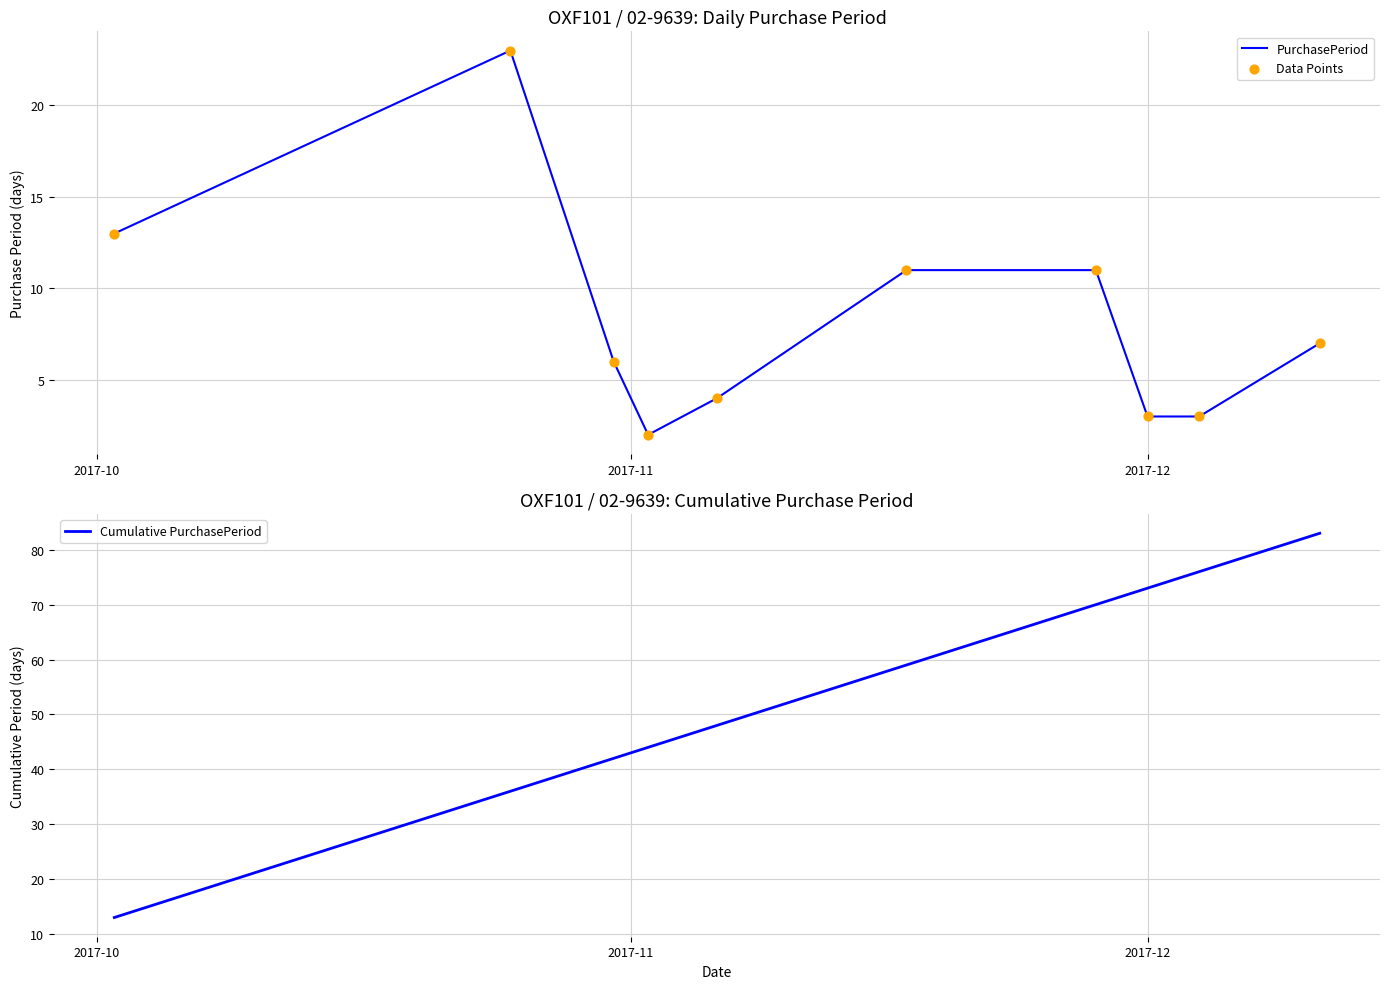

Which series has the largest total across all categories?

Cumulative PurchasePeriod